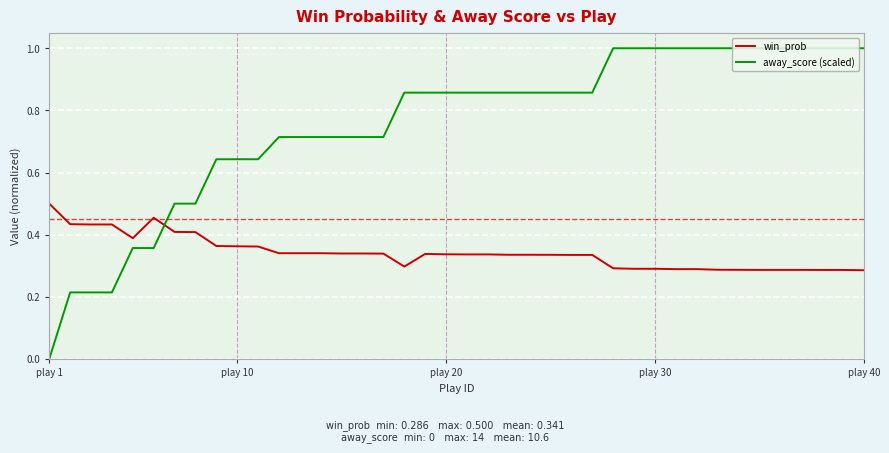

How many win_prob values are between 0 and 1?

40